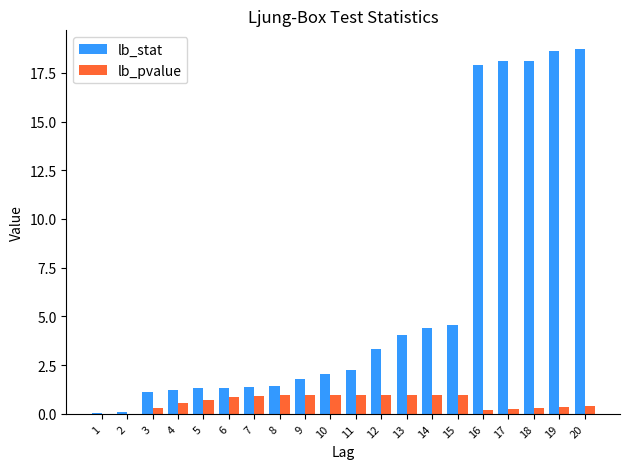

What is the sum of all lb_stat values?

121.9